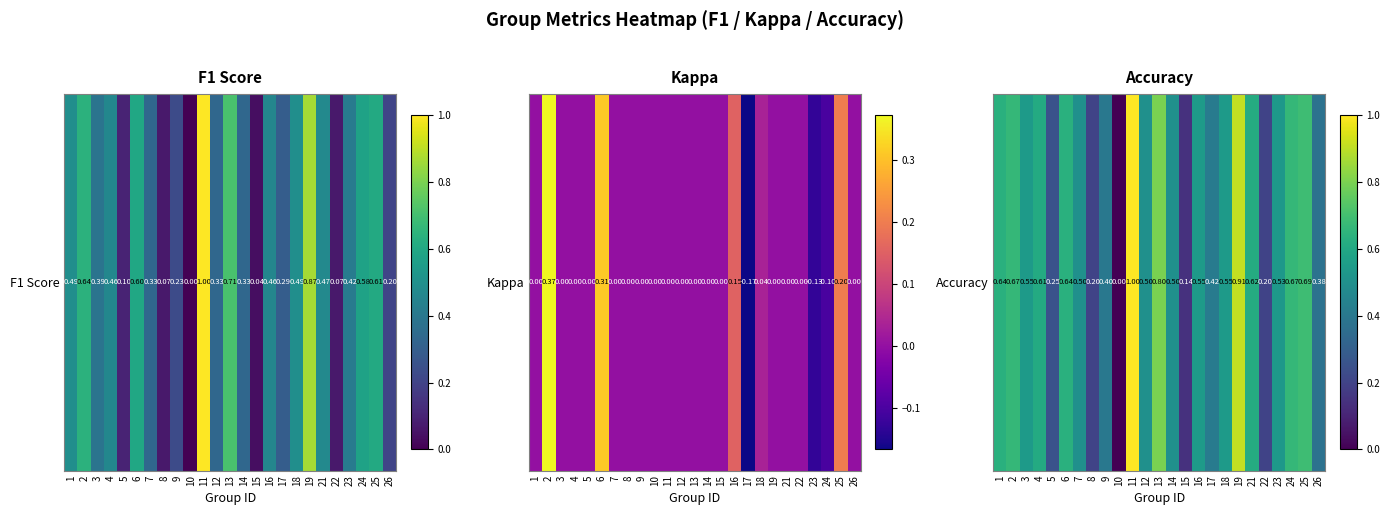

At which category does the chart reach its minimum across all series?

10